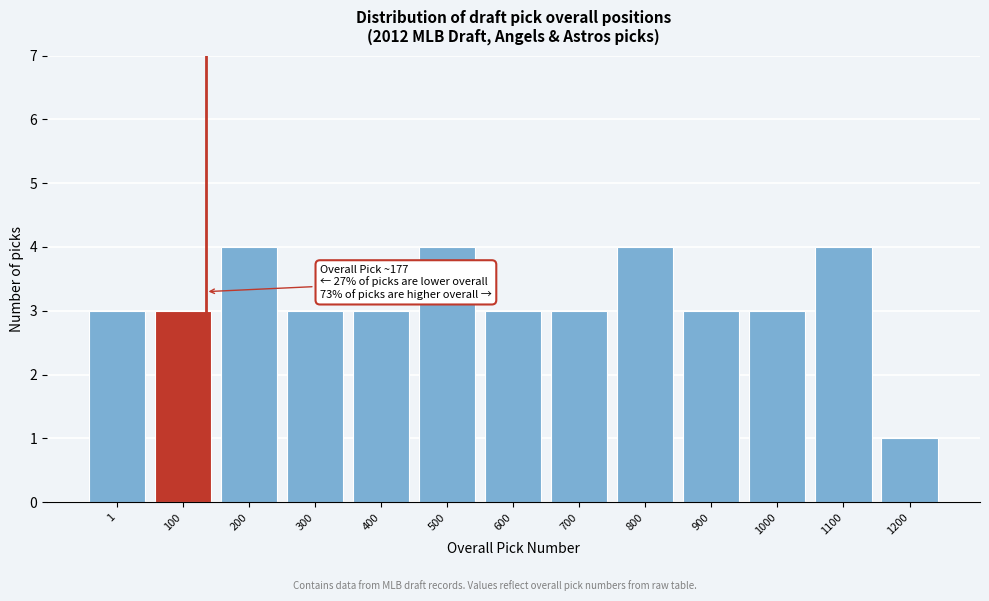

Reading left to right, list all the values displayed in this chart.

3	3	4	3	3	4	3	3	4	3	3	4	1